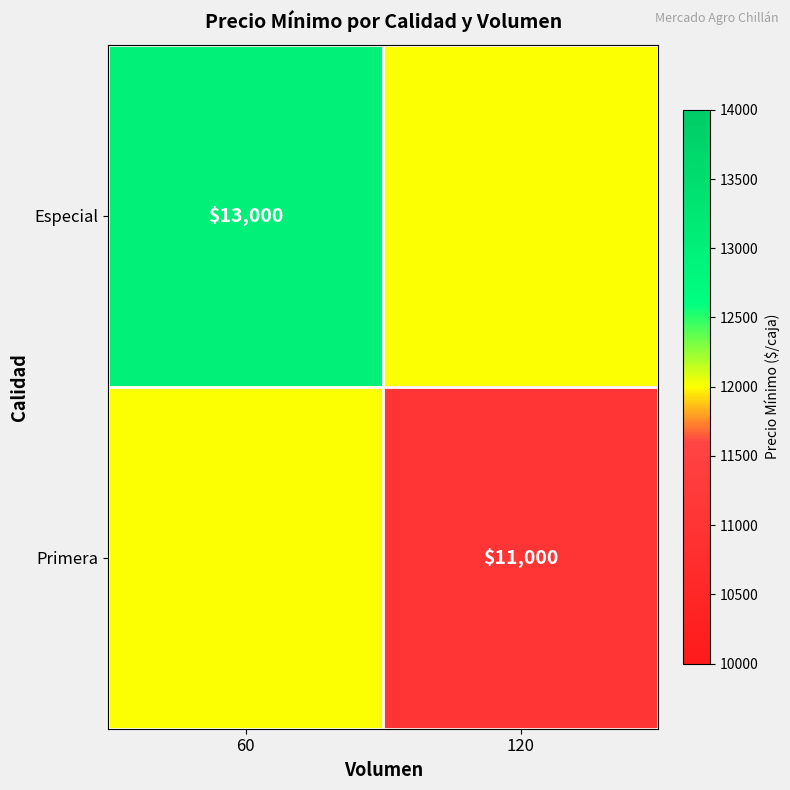

The Especial series shows 4216 at 60. True or false?

False